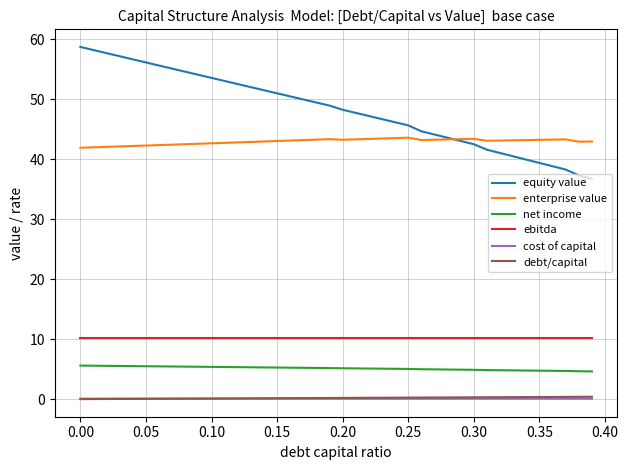

What is the lowest value of the ebitda series?

10.2